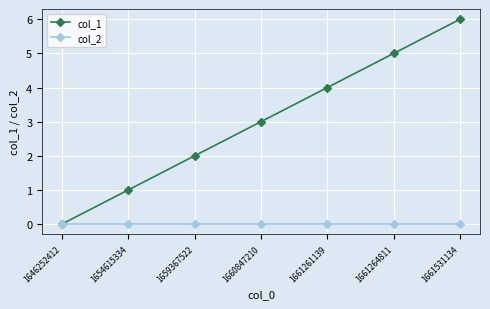

Which series changed the most between 1646252412 and 1660847210?

col_1